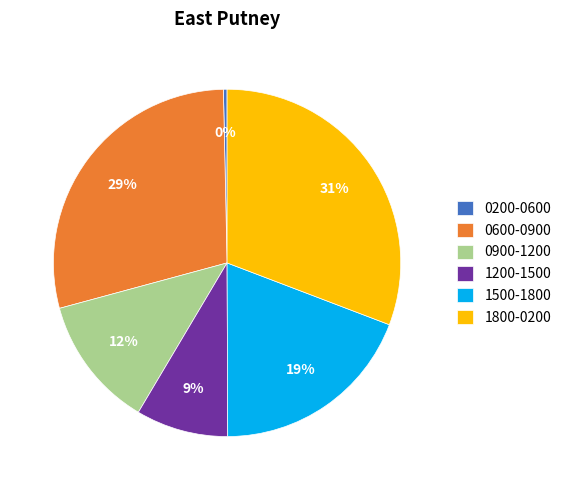

Which category has the smallest portion of the pie?

0200-0600